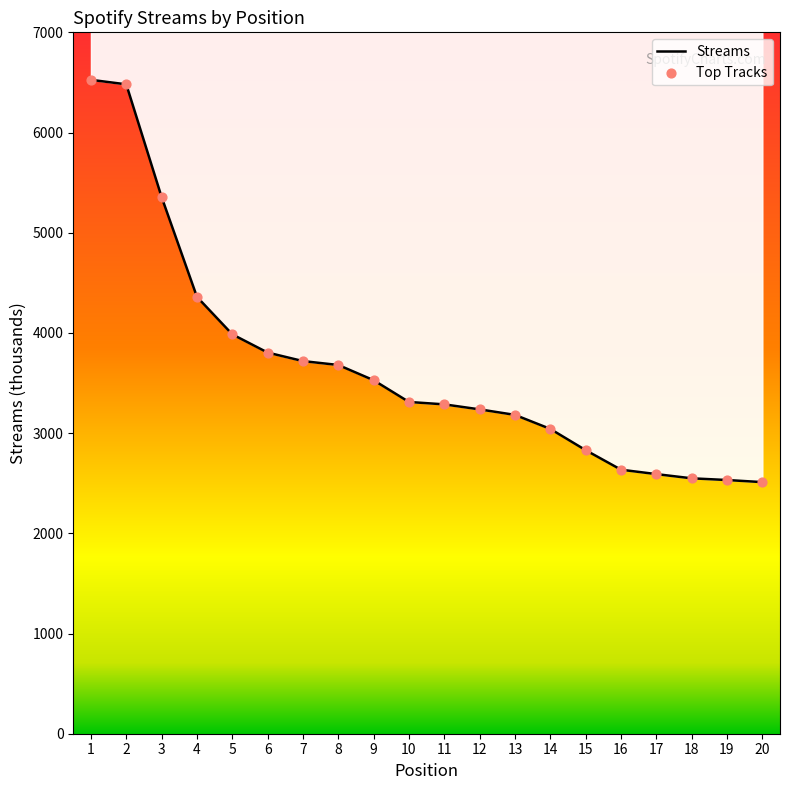

What is the change in value from 4 to 19?

-1828